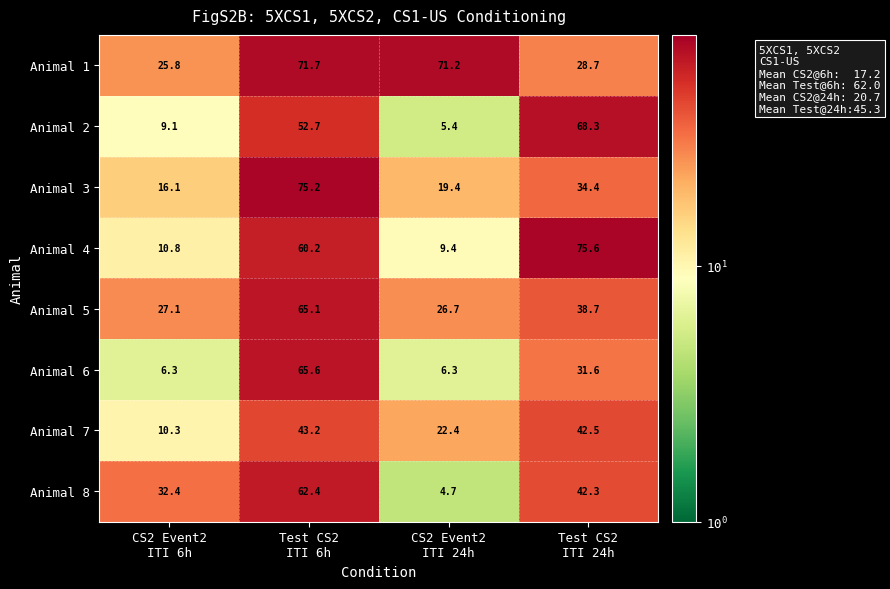

Which series changed the most between CS2 Event2
ITI 6h and Test CS2
ITI 24h?

Animal 4